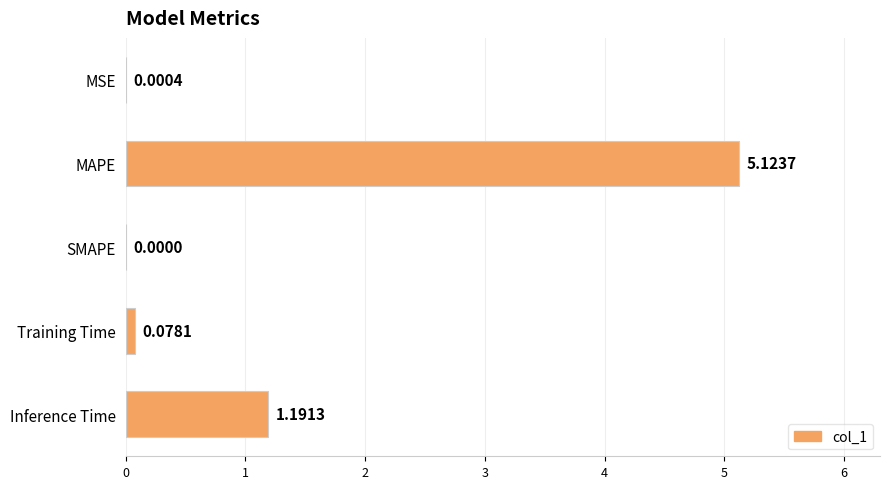

At which category does the chart reach its peak across all series?

MAPE